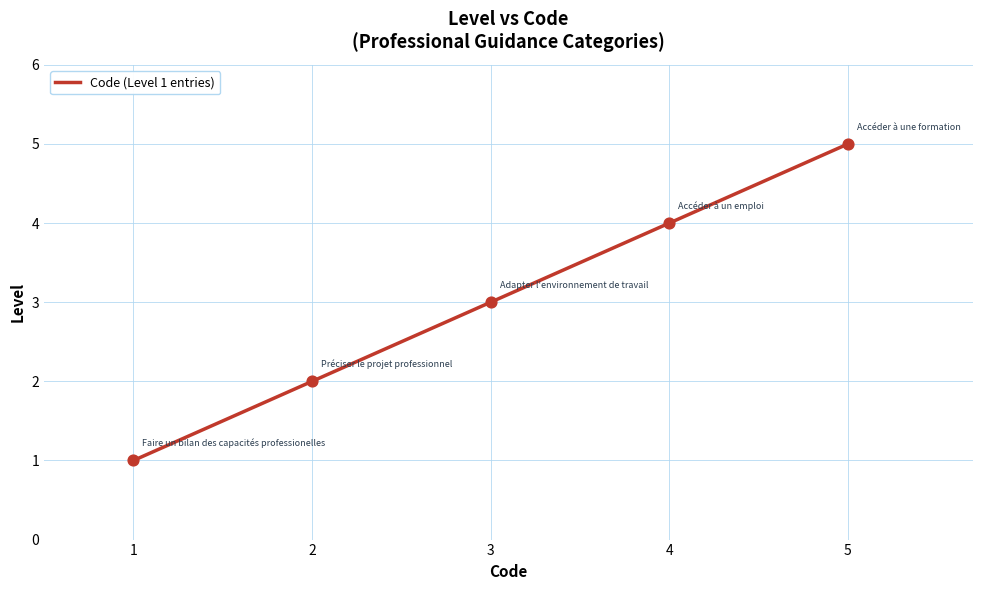

What is the ratio of the value at 5 to the value at 1?

5.0